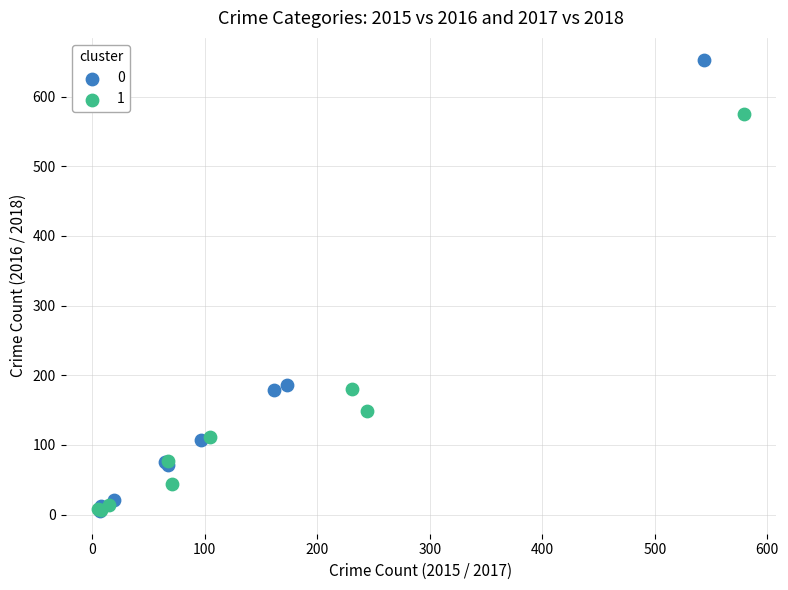

Which series reaches the maximum Y coordinate?

0